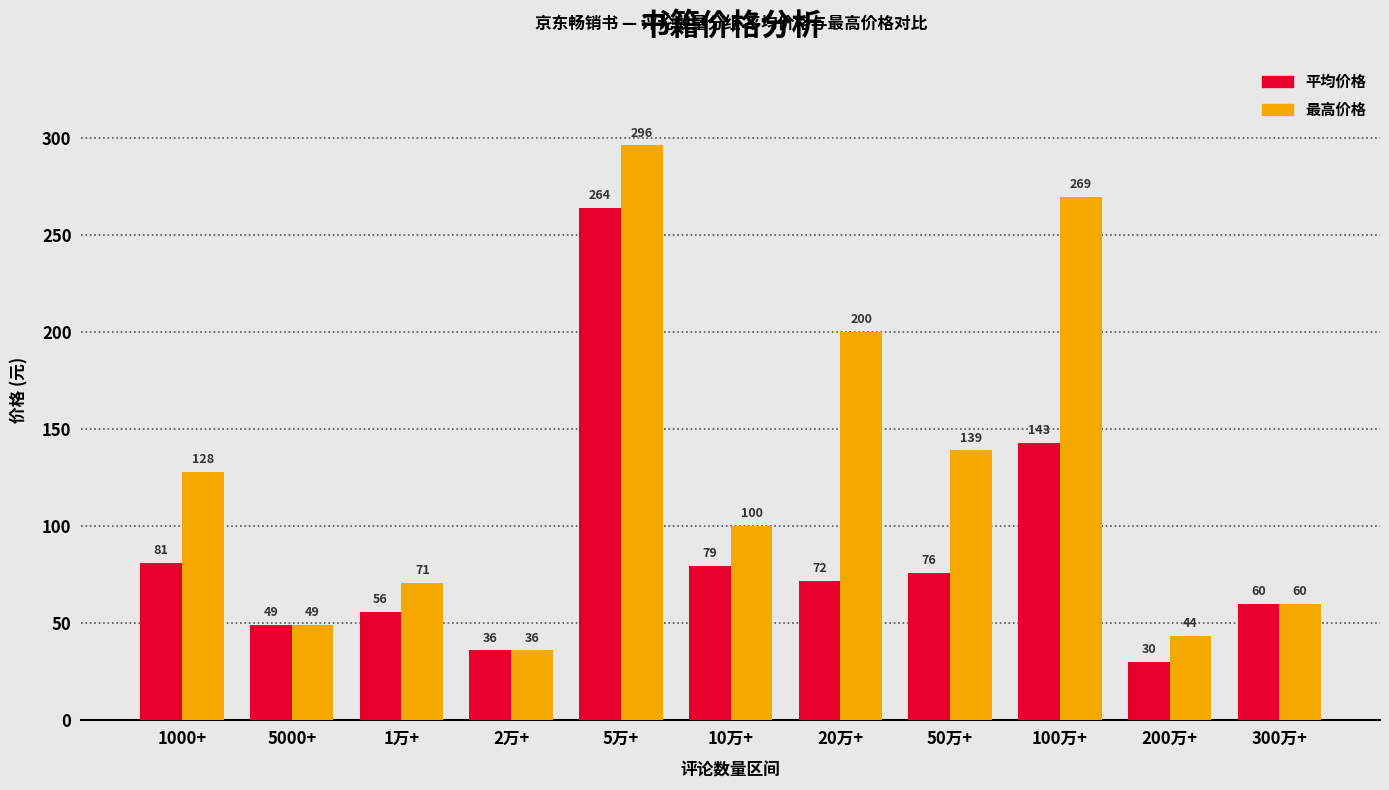

How many values in the 平均价格 series exceed 71?

6